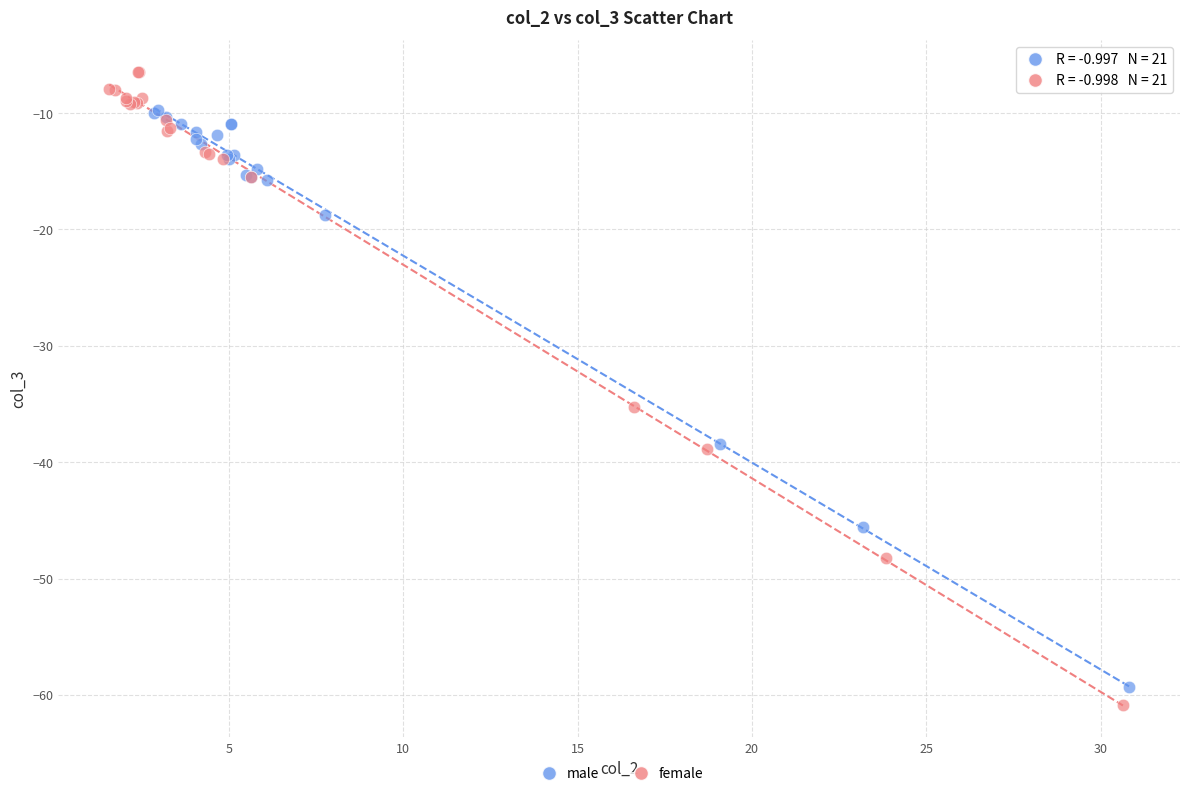

Which series has the largest Y range (max minus min)?

female